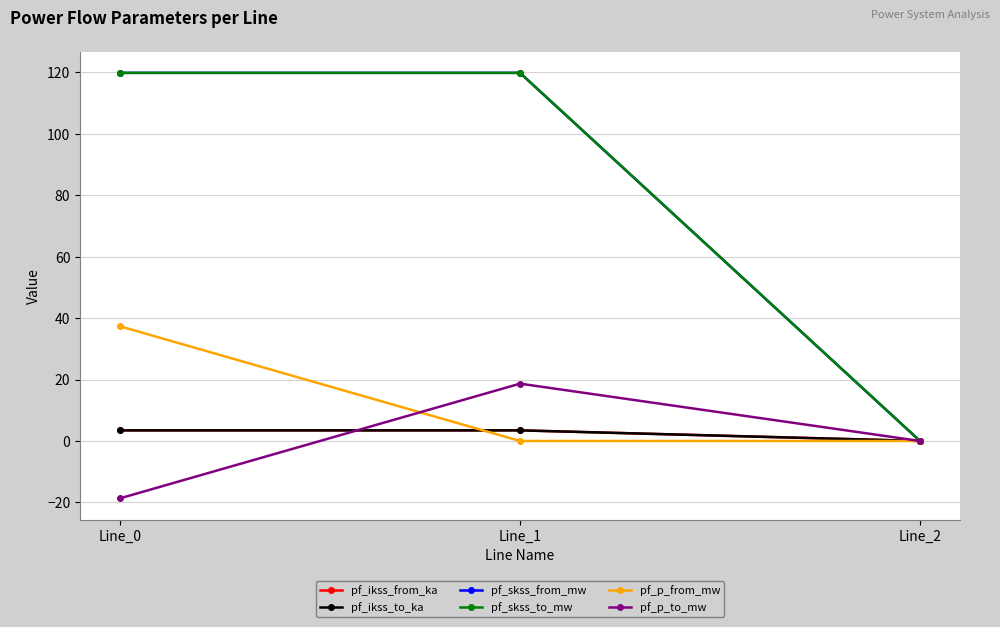

What is the difference between the pf_skss_from_mw values at Line_2 and Line_0?

119.8